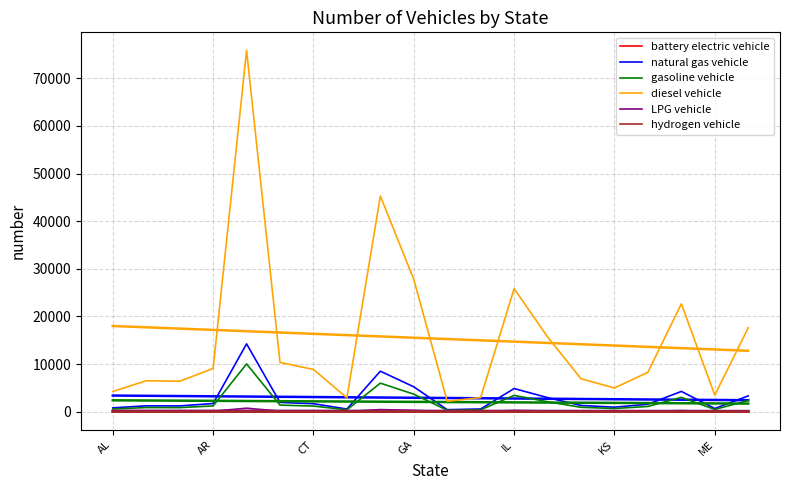

What are all the series names shown in the legend?

battery electric vehicle, natural gas vehicle, gasoline vehicle, diesel vehicle, LPG vehicle, hydrogen vehicle